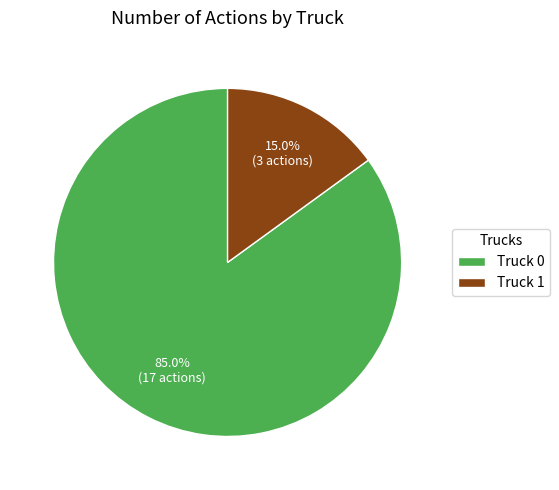

How many segments does this pie chart have?

2